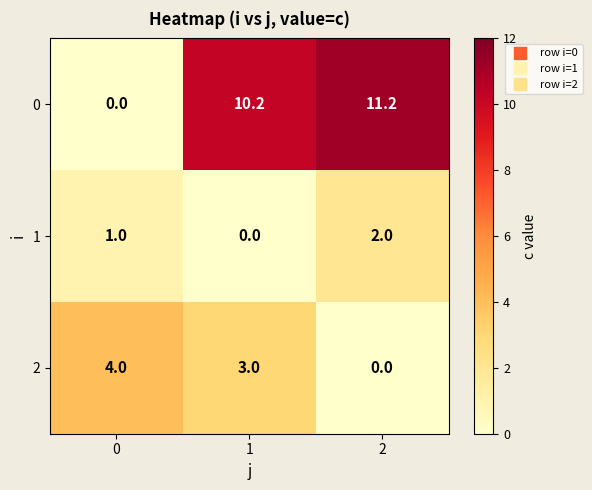

The 1 series shows 1.0 at 0. True or false?

True